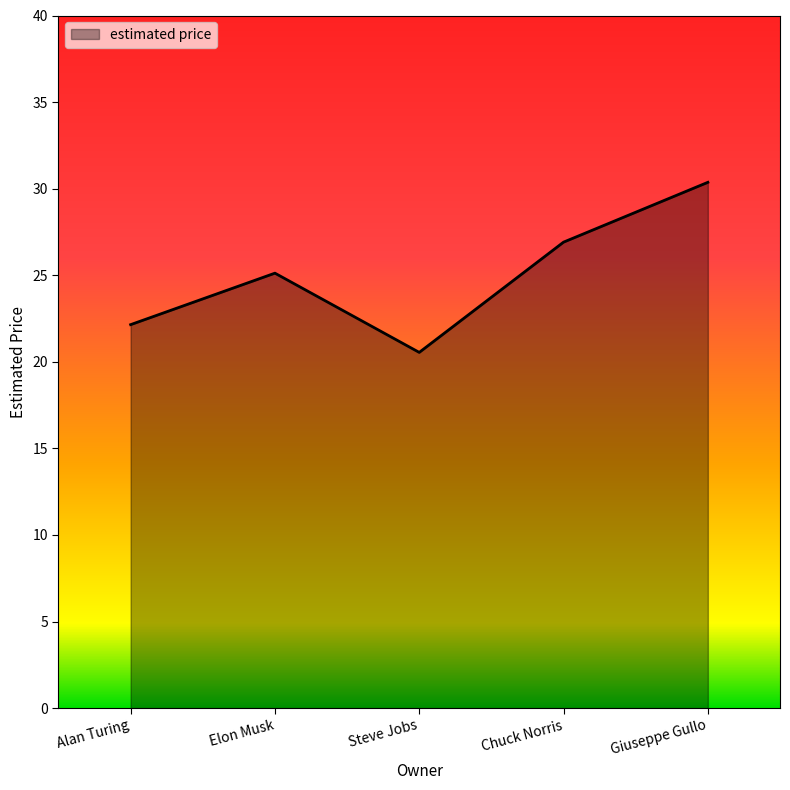

The value at Alan Turing is 36.8. True or false?

False